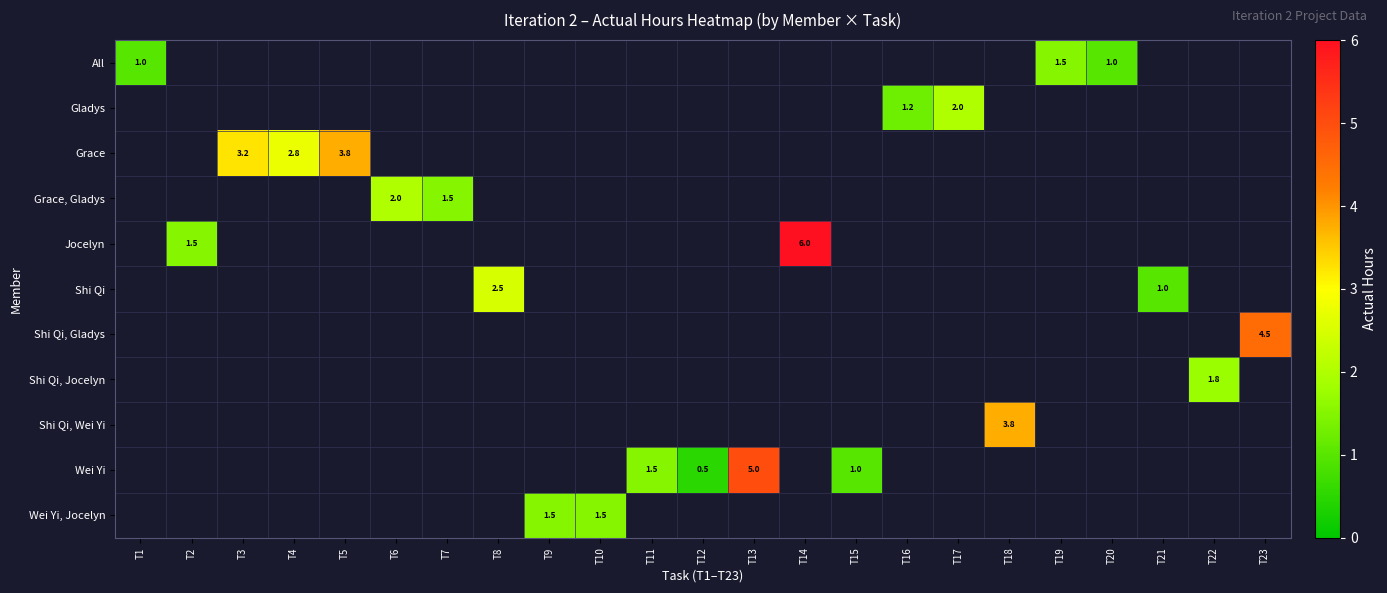

Between T18 and T14, which is larger?

T14